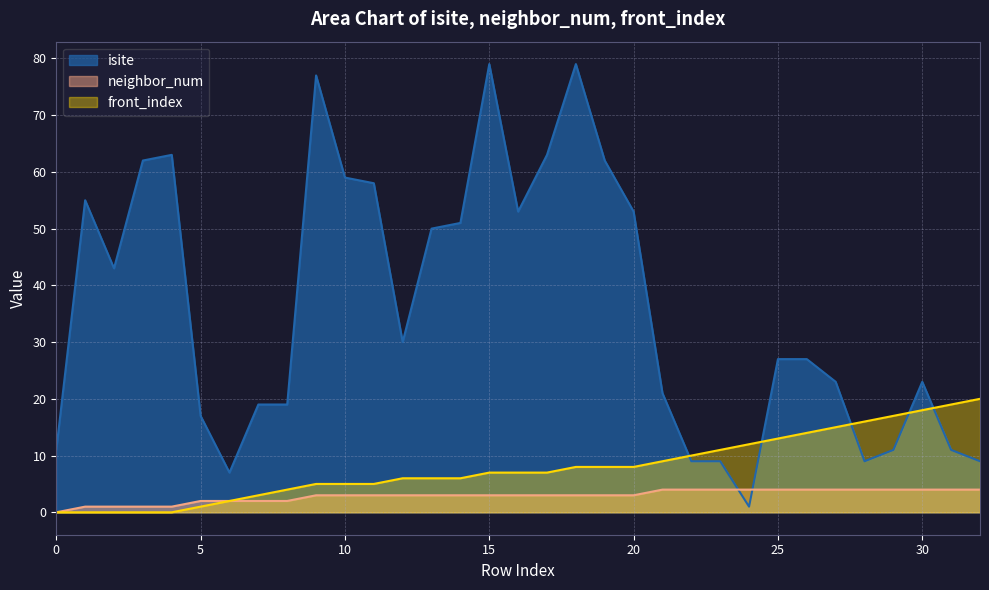

At which label does isite reach its minimum?

24